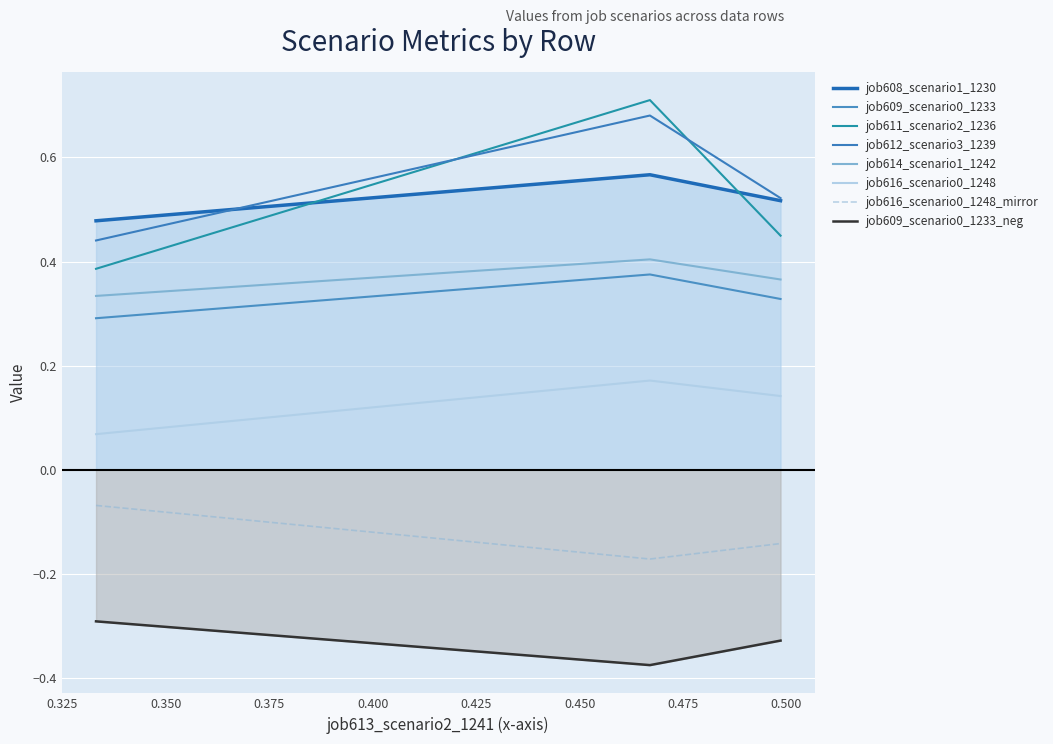

Which series changed the most between B14 and B11?

job611_scenario2_1236